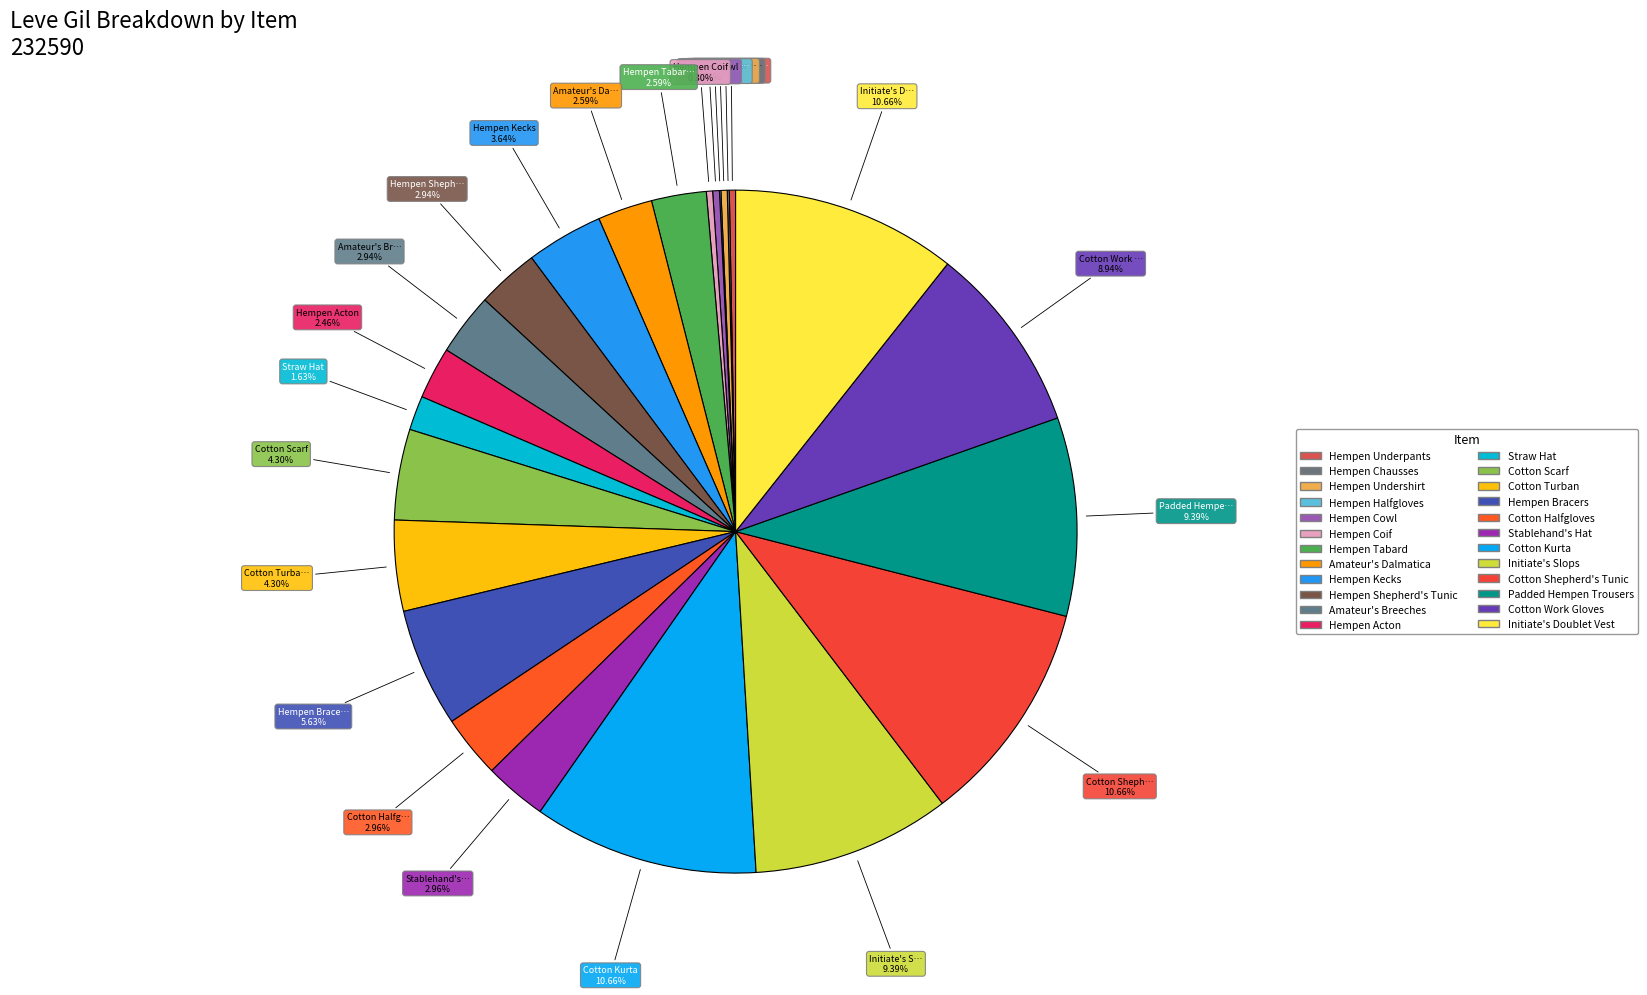

Does Stablehand's Hat represent more than half of the total?

No